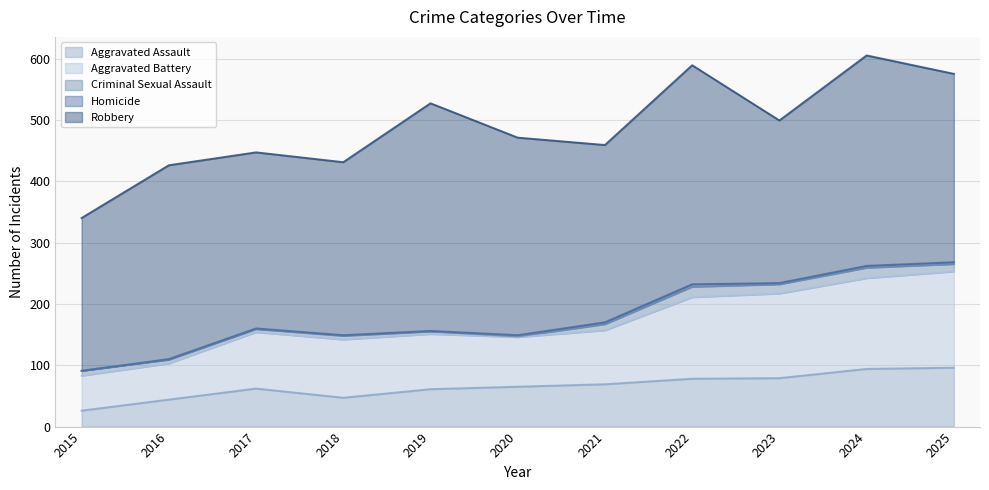

At how many categories does at least one series exceed 271?

9